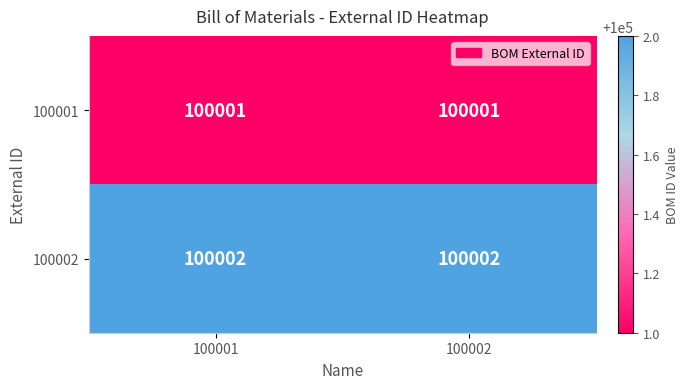

Reading left to right, list all the values displayed in this chart.

100001: 100001	100001
100002: 100002	100002